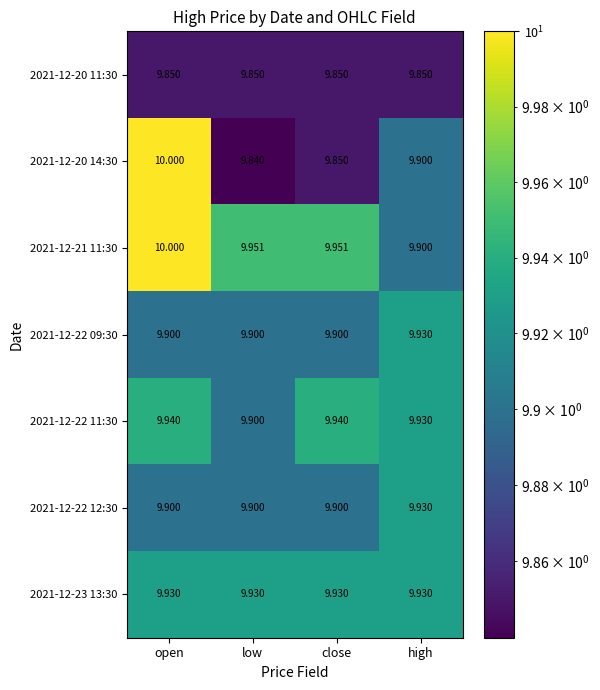

At which category is the sum across all series the highest?

open